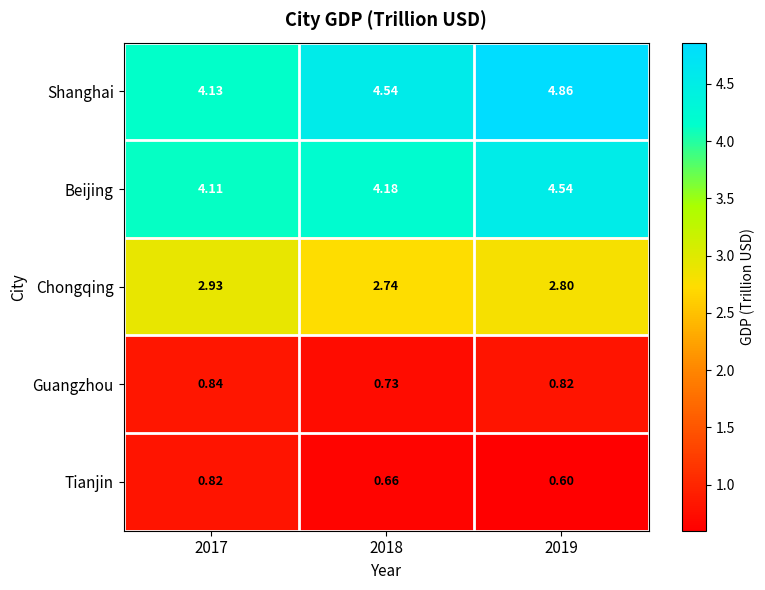

List the series in order of their peak value, lowest first.

Tianjin, Guangzhou, Chongqing, Beijing, Shanghai